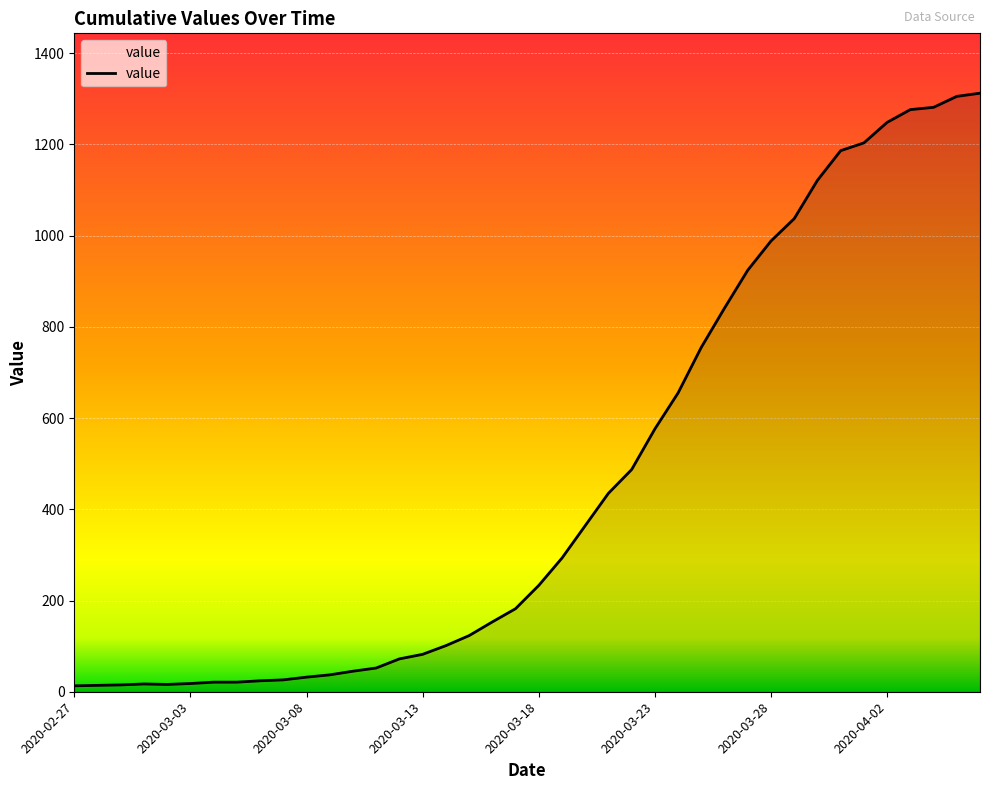

What is the greatest value displayed?

1312